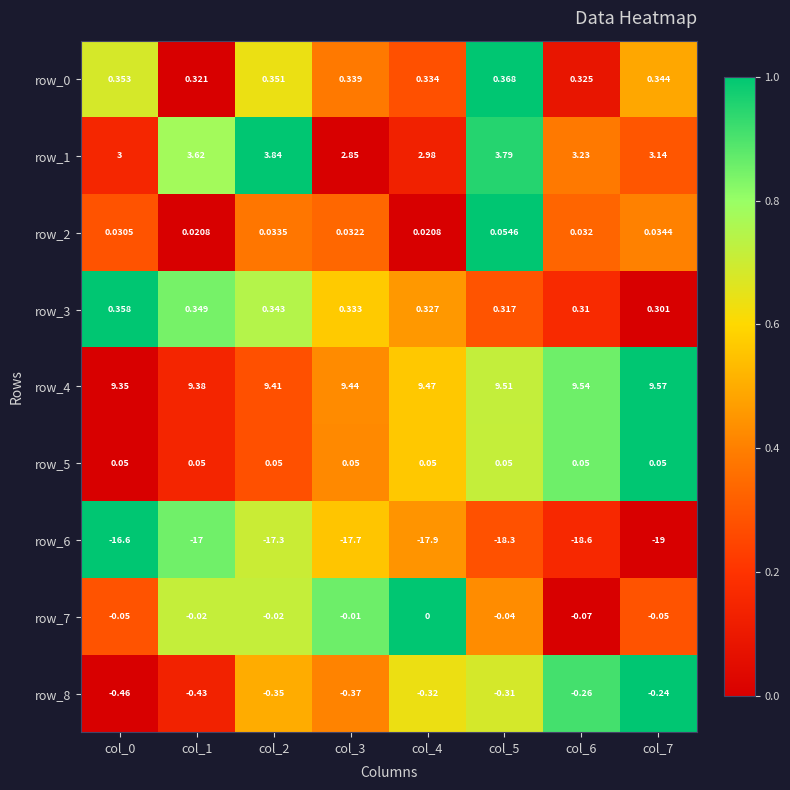

What is the total value across all series at col_4?

-5.0